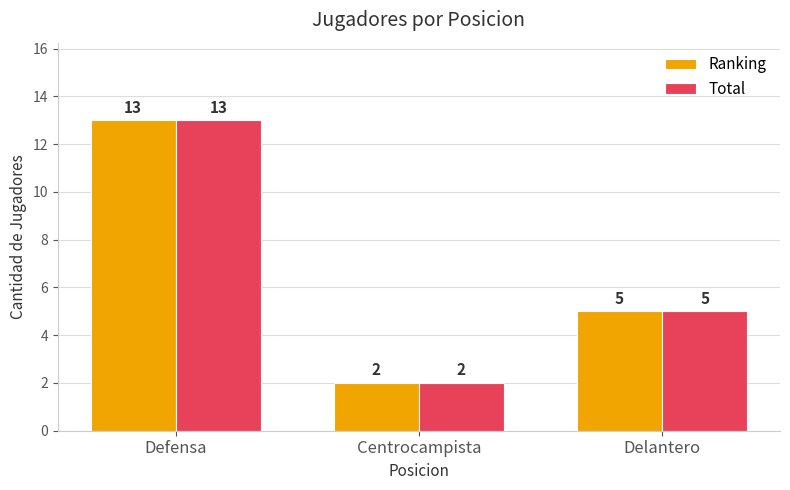

At which label does Total reach its minimum?

Centrocampista